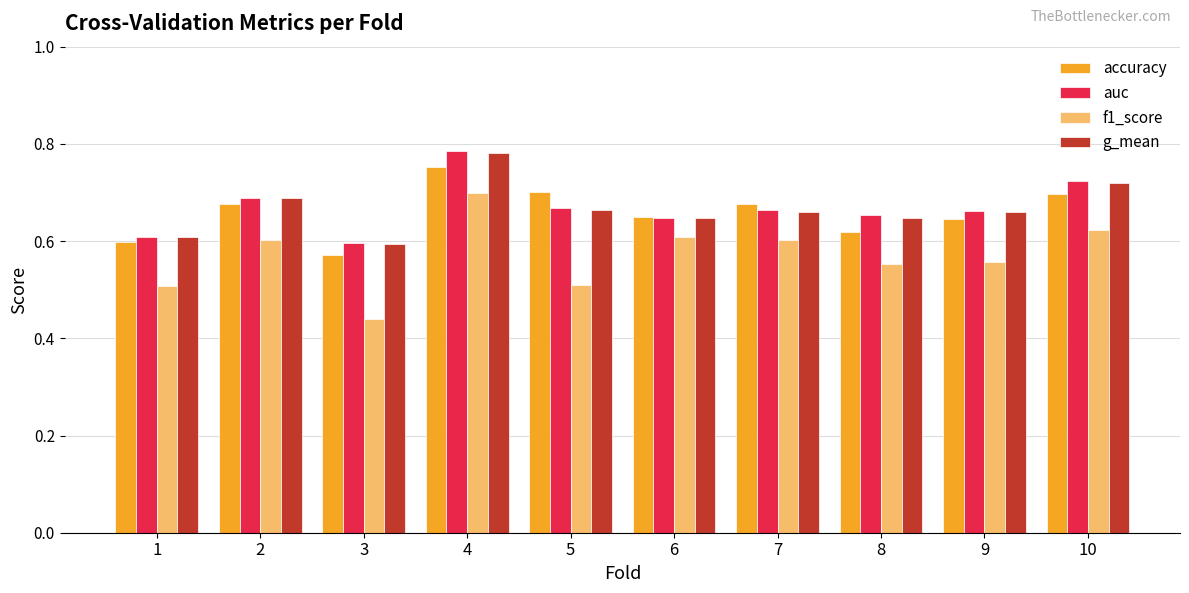

At how many categories does at least one series exceed 0?

10